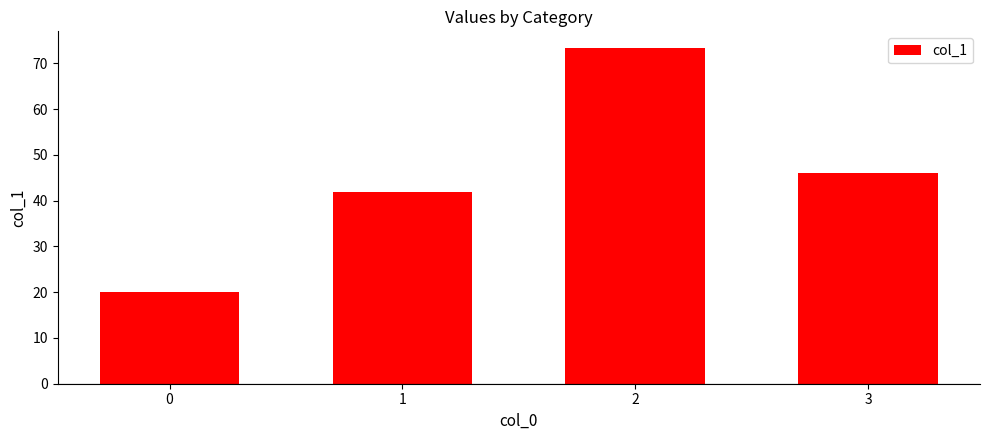

Count the number of categories in the chart.

4